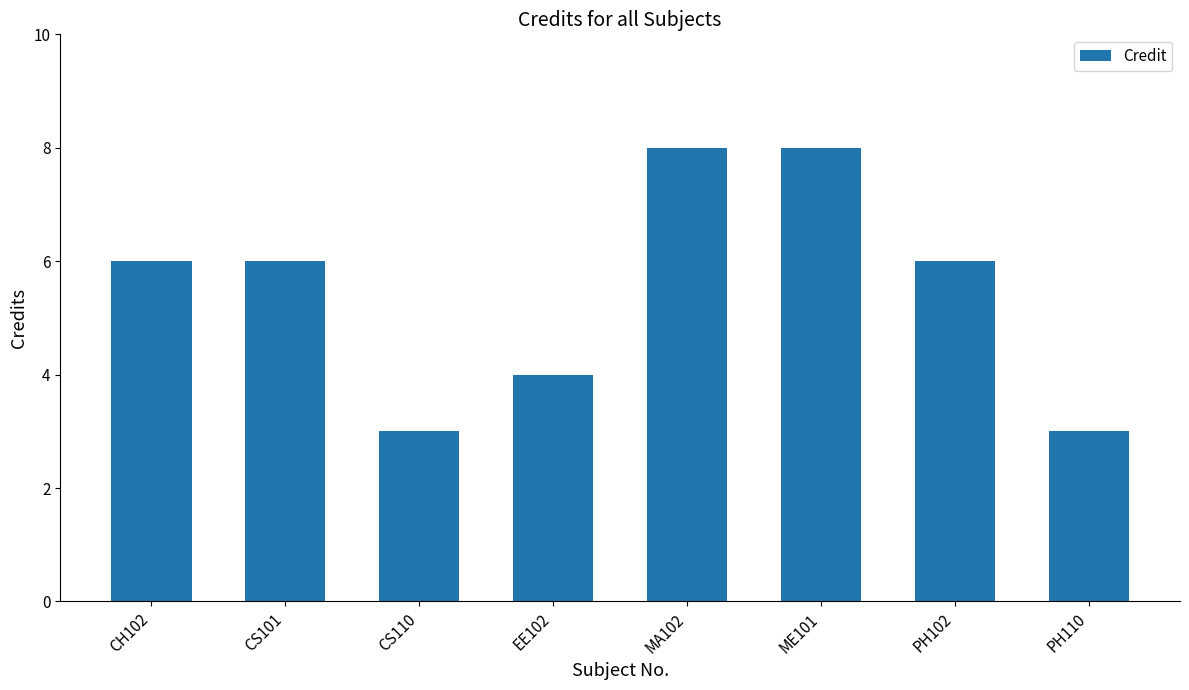

What is the difference between the second highest and second lowest values?

5